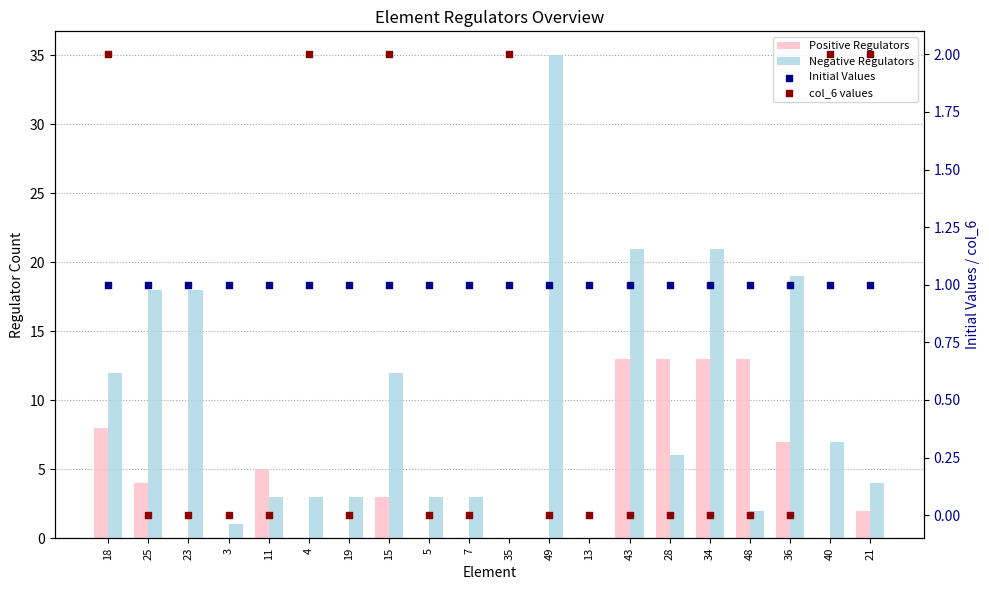

At how many categories does at least one series exceed 3?

13